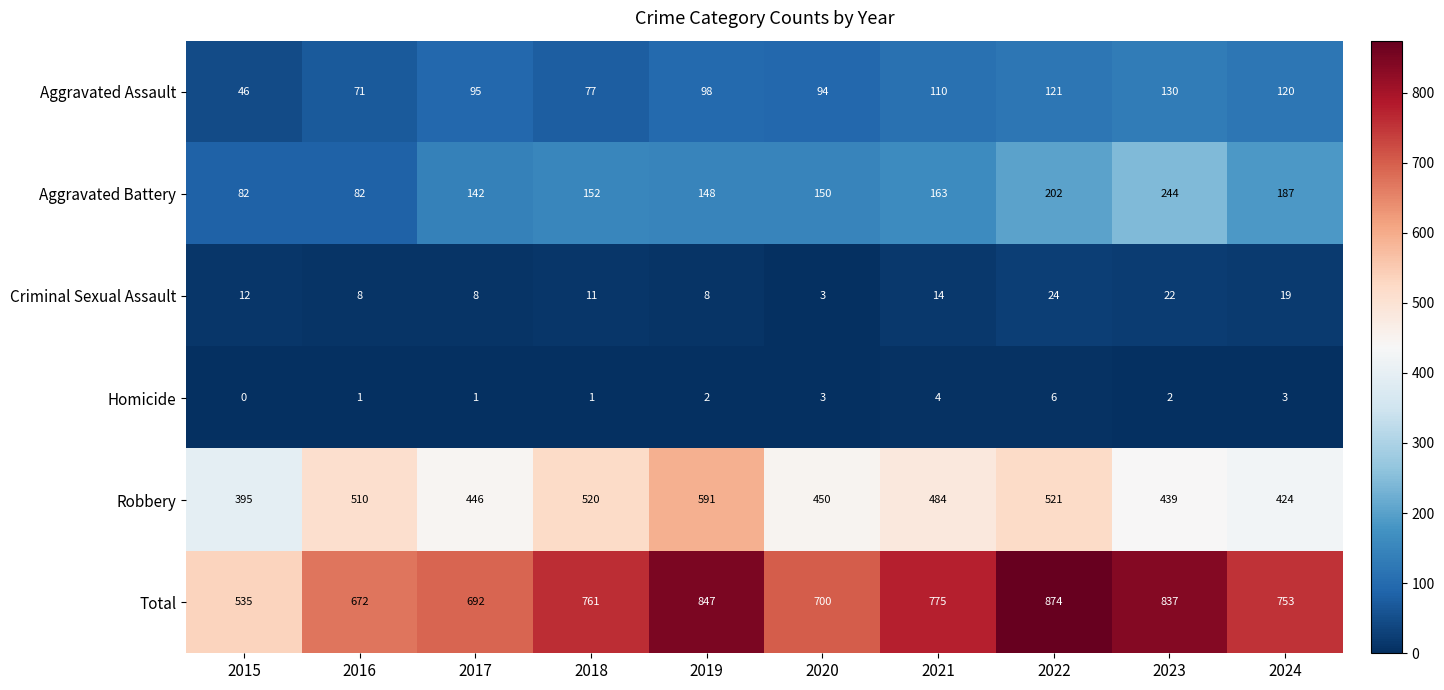

What is the approximate value of Aggravated Assault at 2016, to the nearest 10?

70